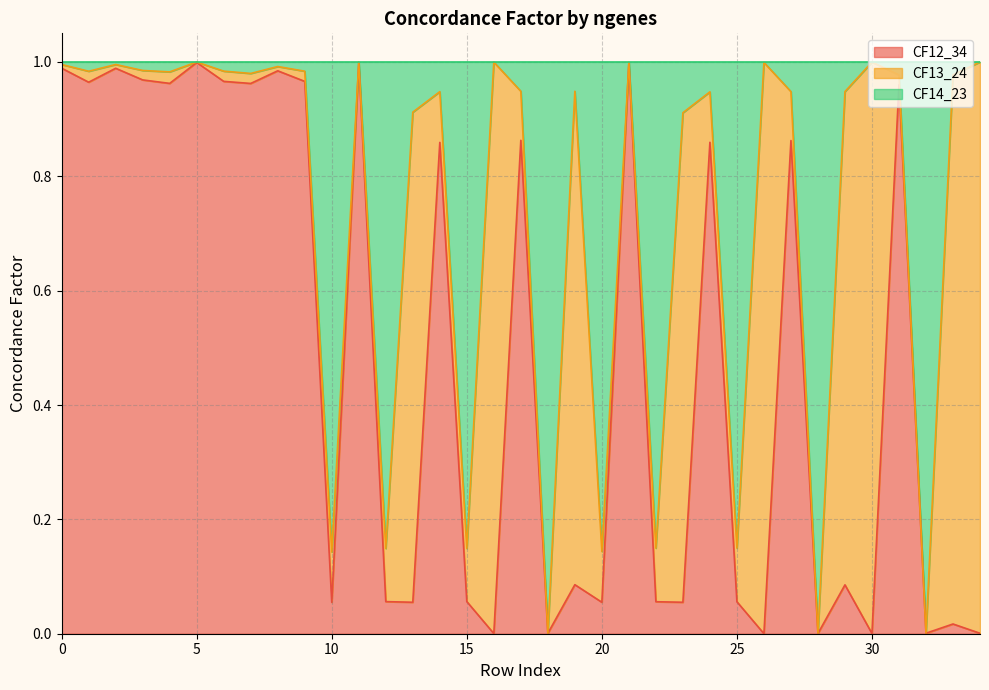

What are all the series names shown in the legend?

CF12_34, CF13_24, CF14_23